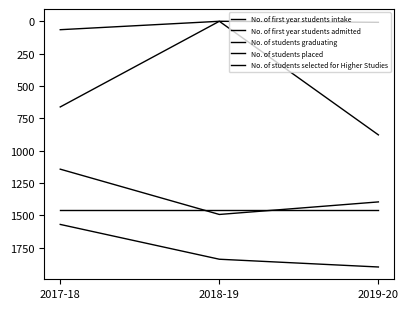

What value does the No. of first year students admitted series have at 2017-18?

1570